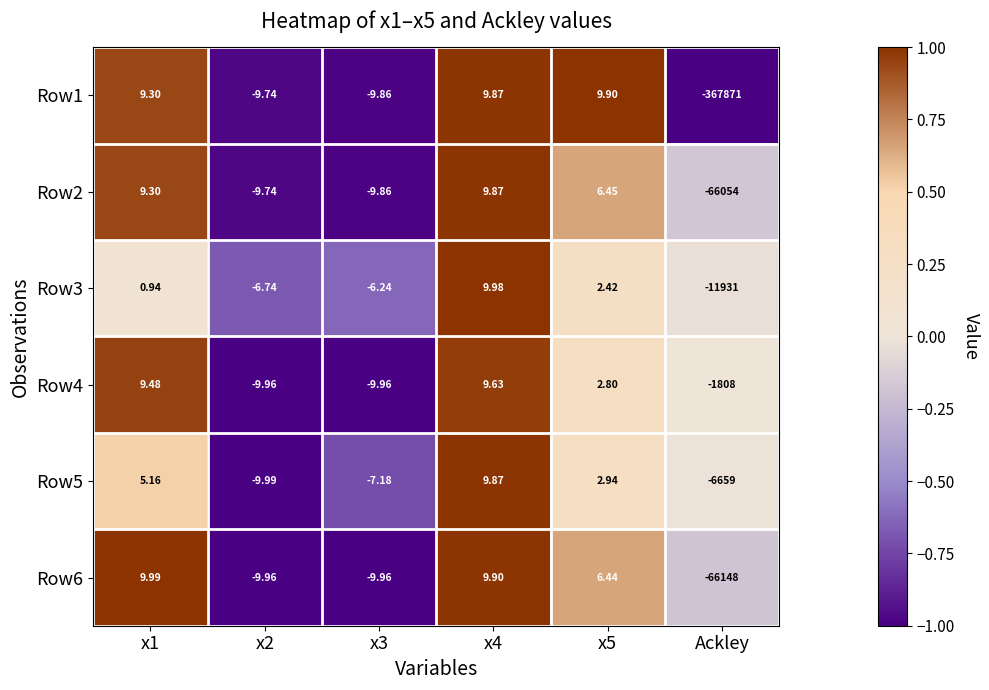

How many data points does each series have?

6